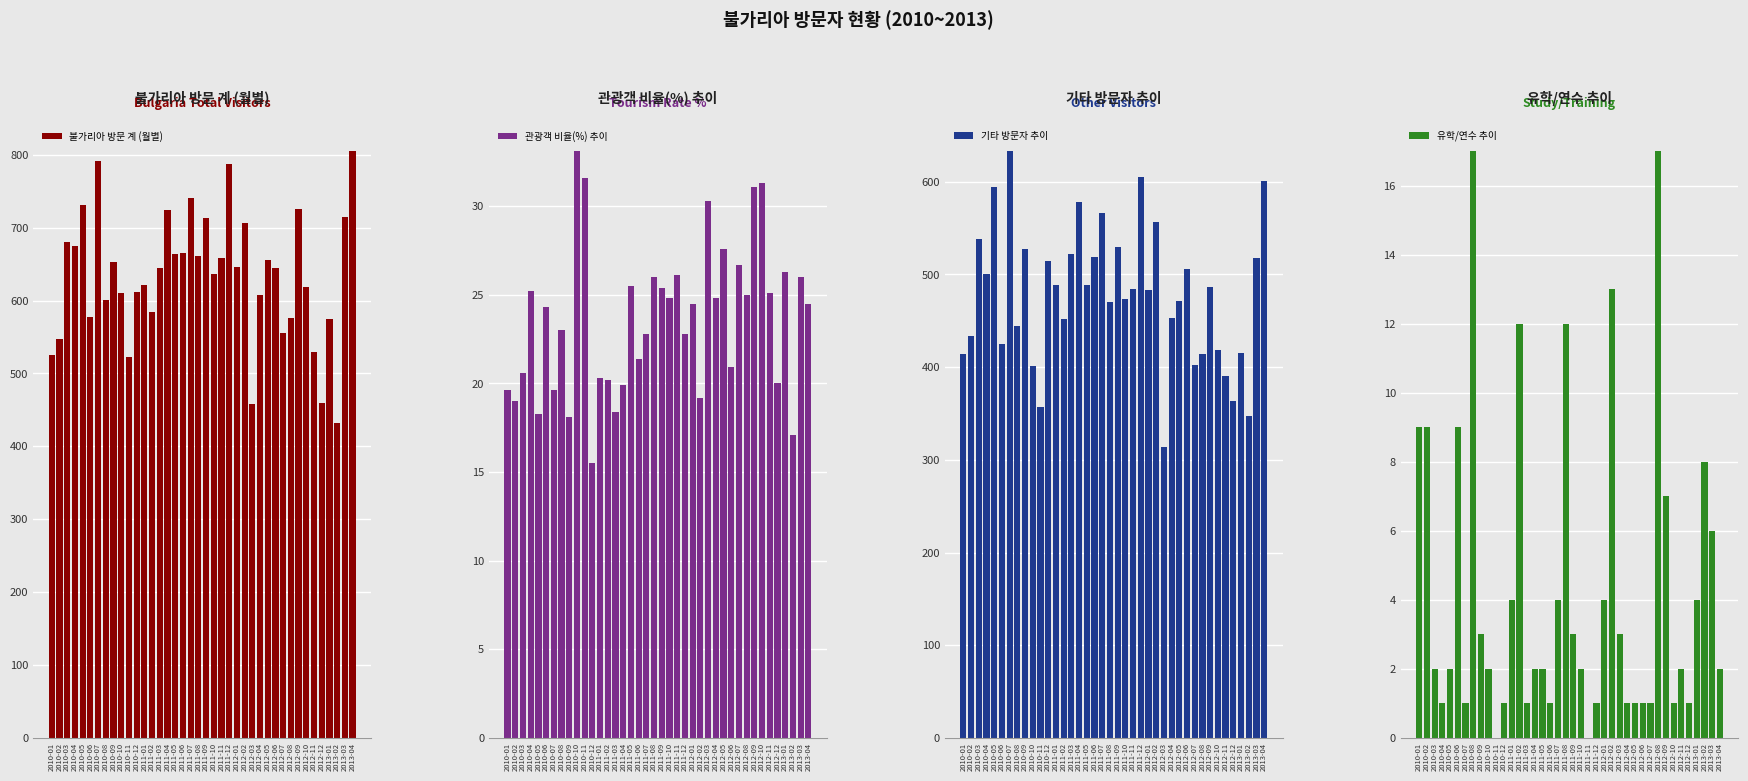

Is the value of 기타 방문자 추이 at 2012-05 greater than the value of 유학/연수 추이 at 2010-01?

Yes